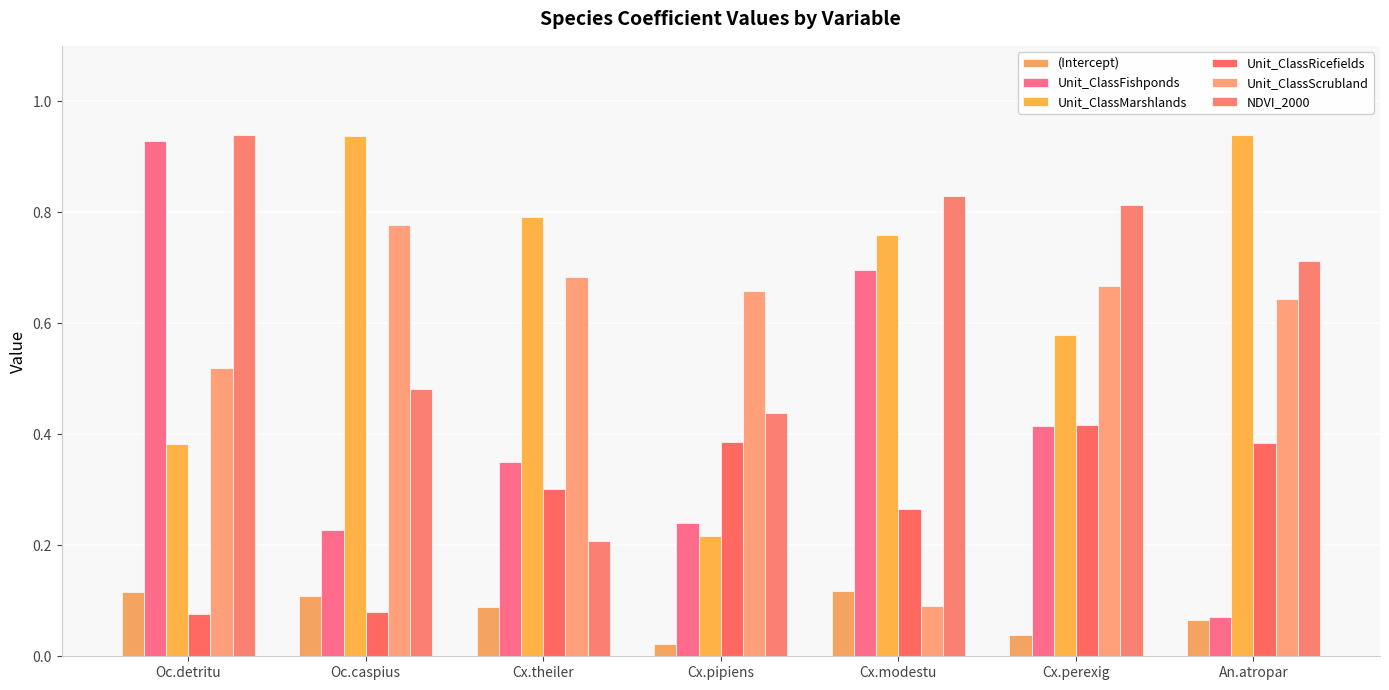

Are the bars grouped side by side (vs. stacked)?

Yes